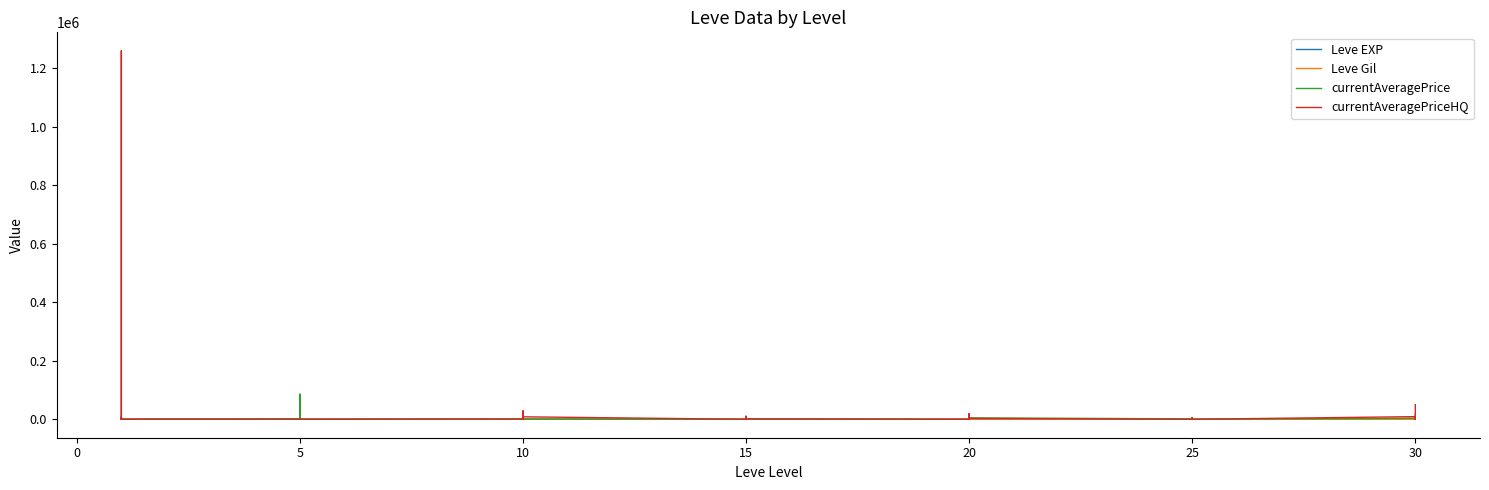

What are all the series names shown in the legend?

Leve EXP, Leve Gil, currentAveragePrice, currentAveragePriceHQ